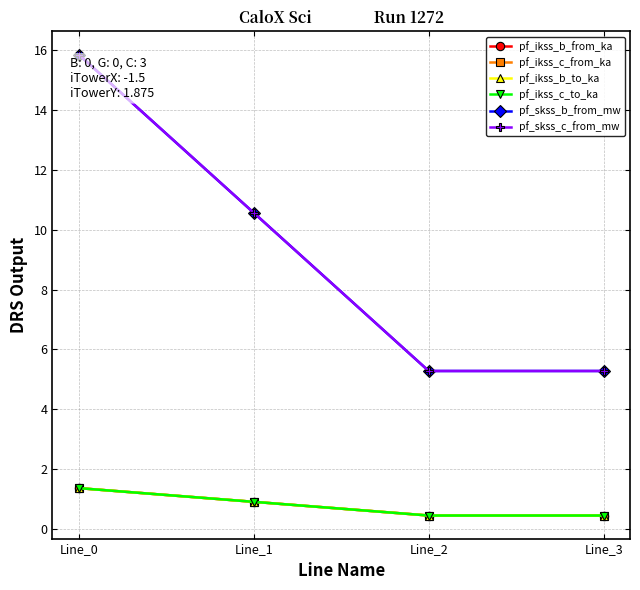

Is this an area chart (filled region under the line)?

No